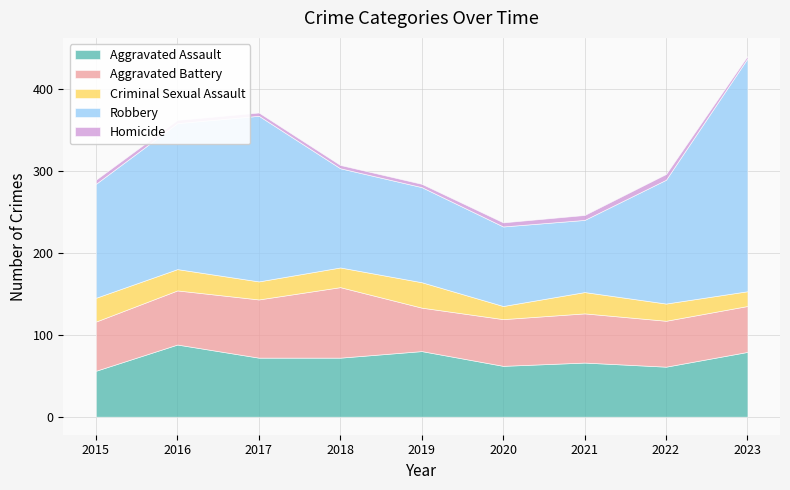

What is the total value across all series at 2021?

246